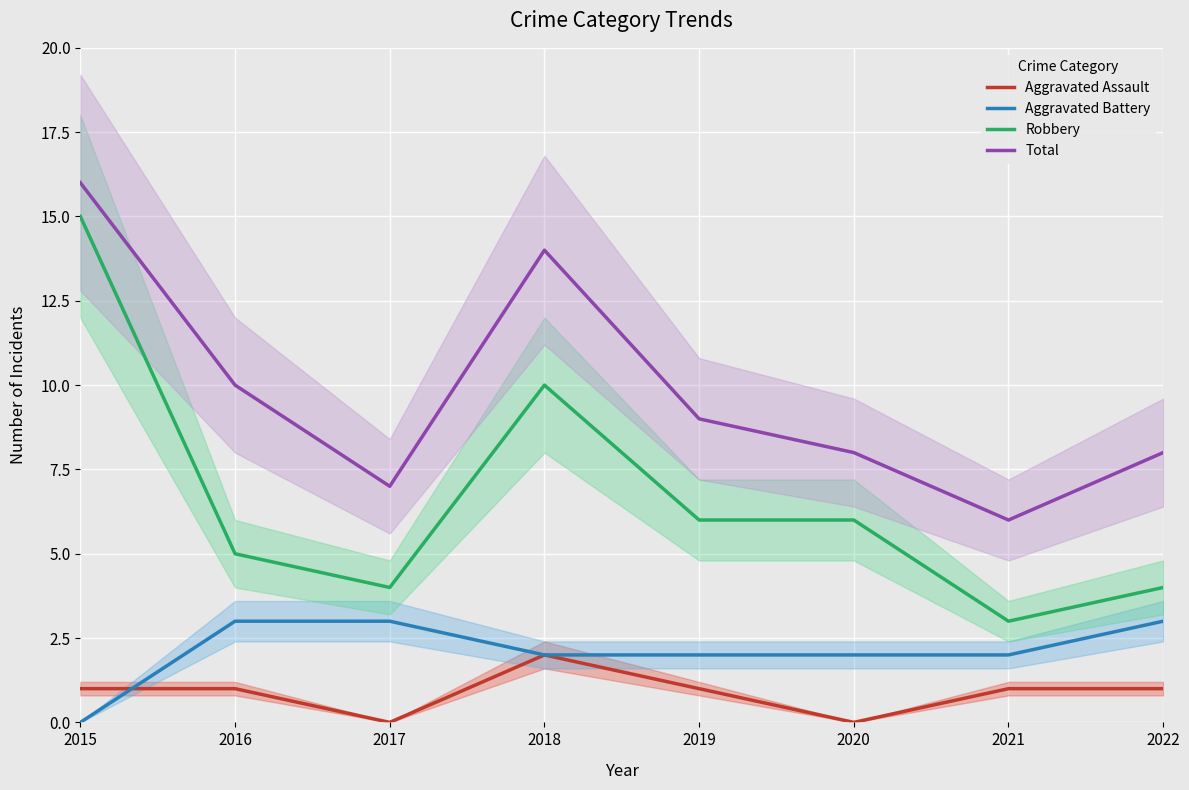

At which category does Robbery reach its first local valley?

2017